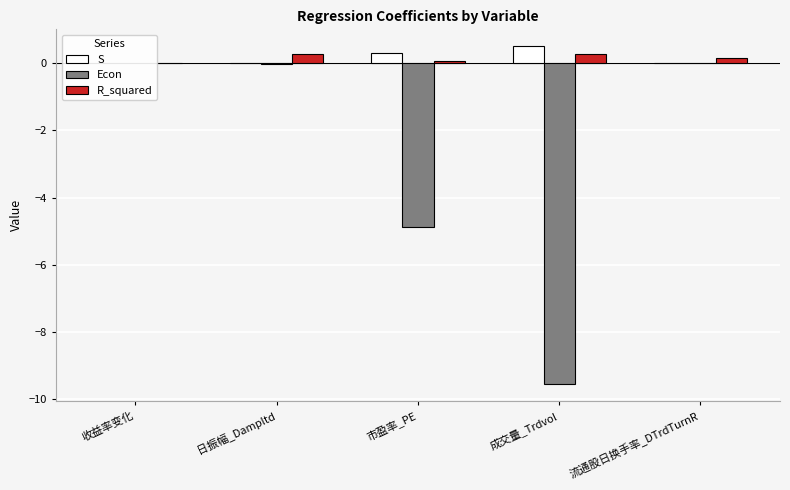

At which label does Econ first exceed 0?

收益率变化